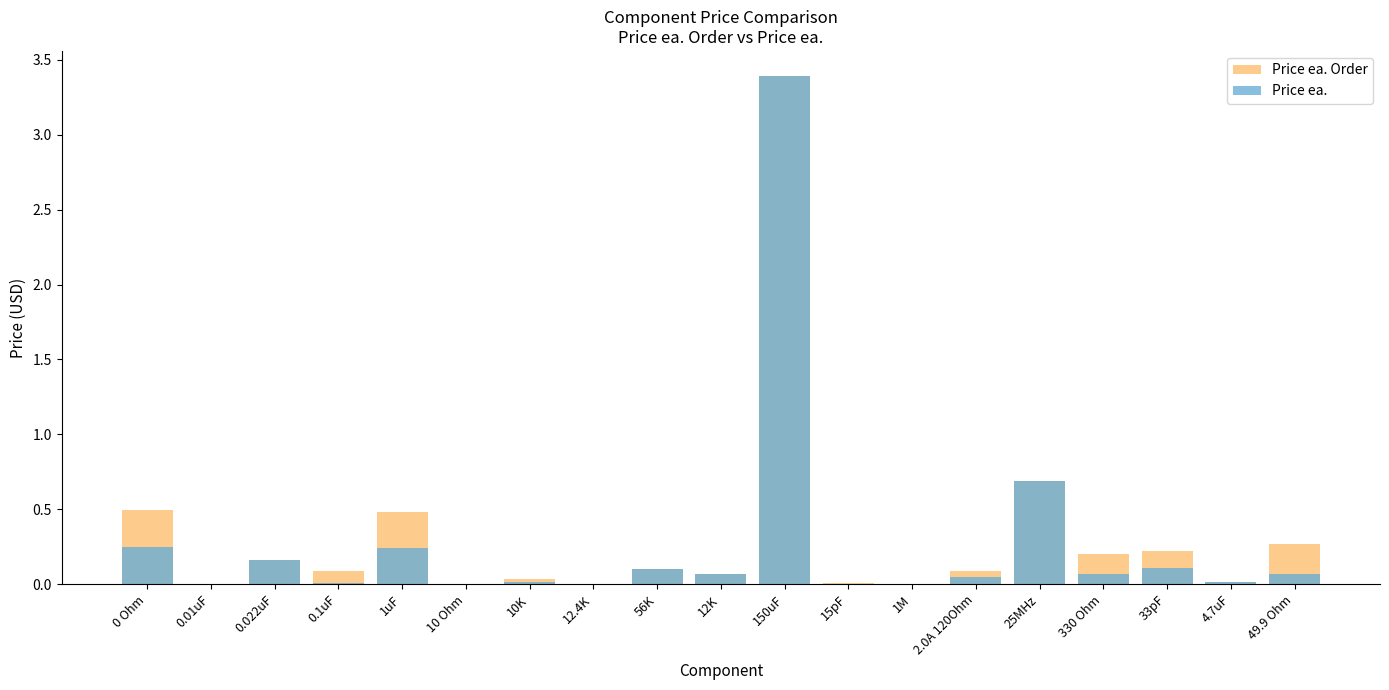

Which series has the largest range (max minus min)?

Price ea. Order